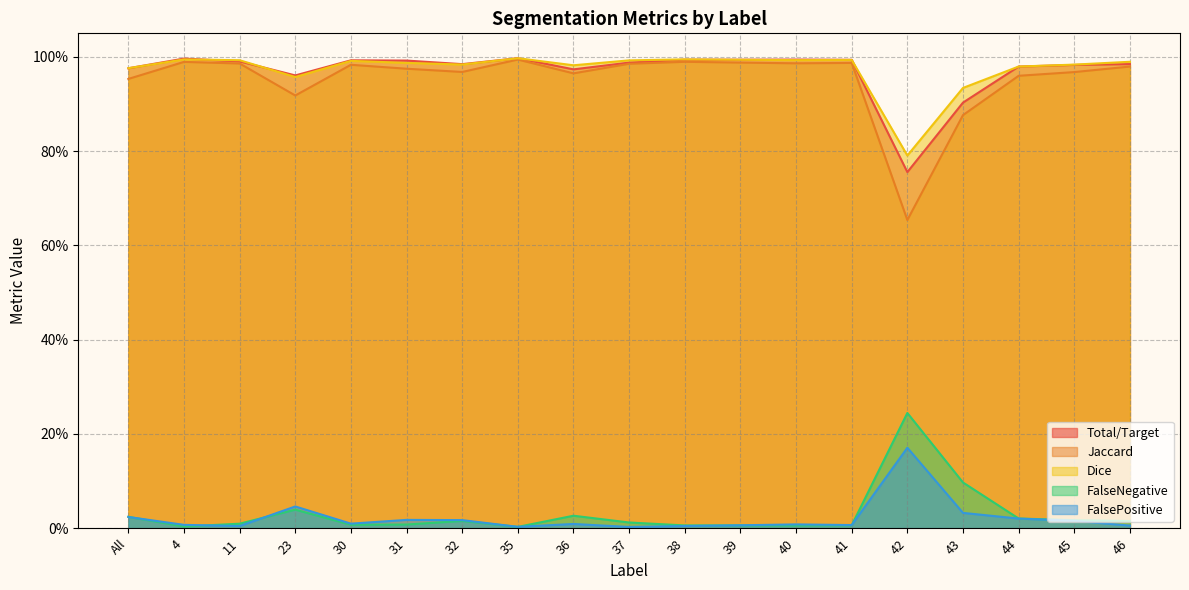

Is the value of FalseNegative at 30 greater than the value of Total/Target at 38?

No